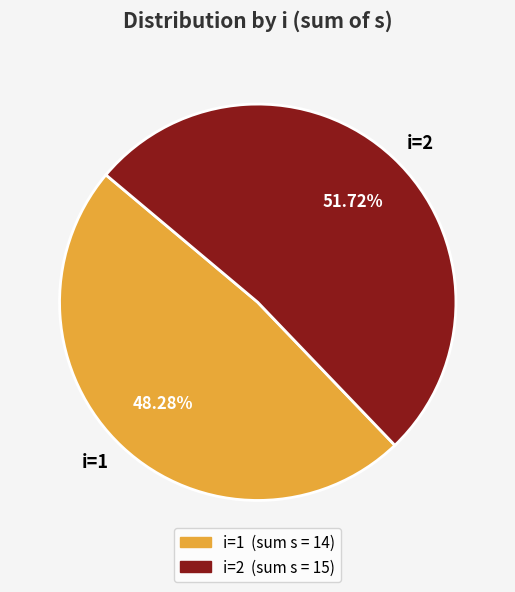

How many slices are in this pie chart?

2